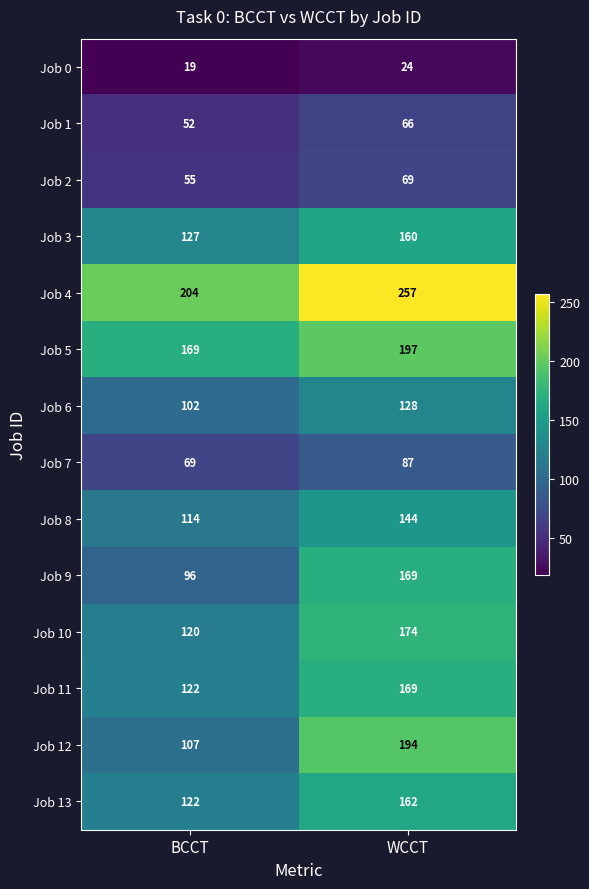

Reading left to right, list all the values displayed in this chart.

Job 0: 19	24
Job 1: 52	66
Job 2: 55	69
Job 3: 127	160
Job 4: 204	257
Job 5: 169	197
Job 6: 102	128
Job 7: 69	87
Job 8: 114	144
Job 9: 96	169
Job 10: 120	174
Job 11: 122	169
Job 12: 107	194
Job 13: 122	162